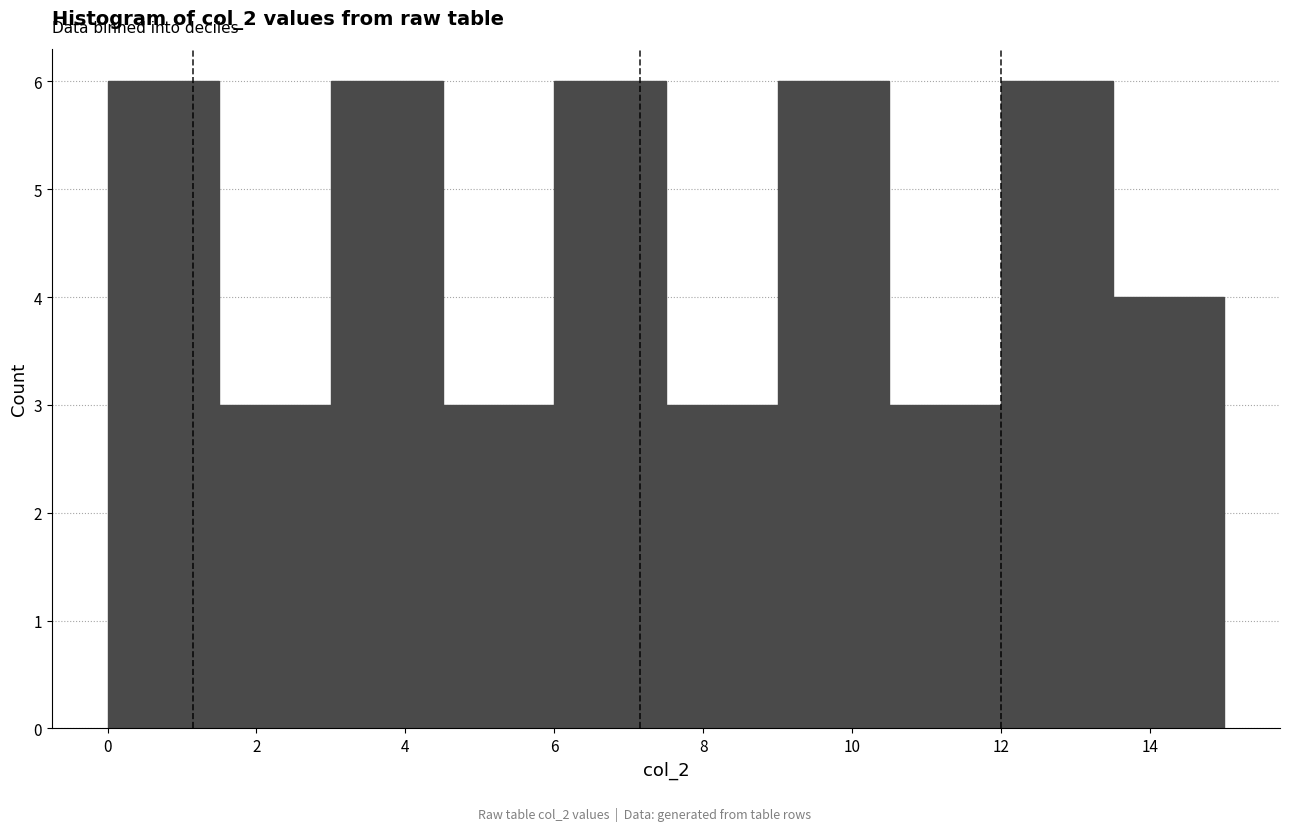

Reading left to right, list every bar in this chart as the range it spans on the x-axis followed by its height. Neither the bar edges nor the heights are printed on the chart, so give them approximately, as read against the axes.

0.0 to 1.5: 6
1.5 to 3.0: 3
3.0 to 4.5: 6
4.5 to 6.0: 3
6.0 to 7.5: 6
7.5 to 9.0: 3
9.0 to 10.5: 6
10.5 to 12.0: 3
12.0 to 13.5: 6
13.5 to 15.0: 4